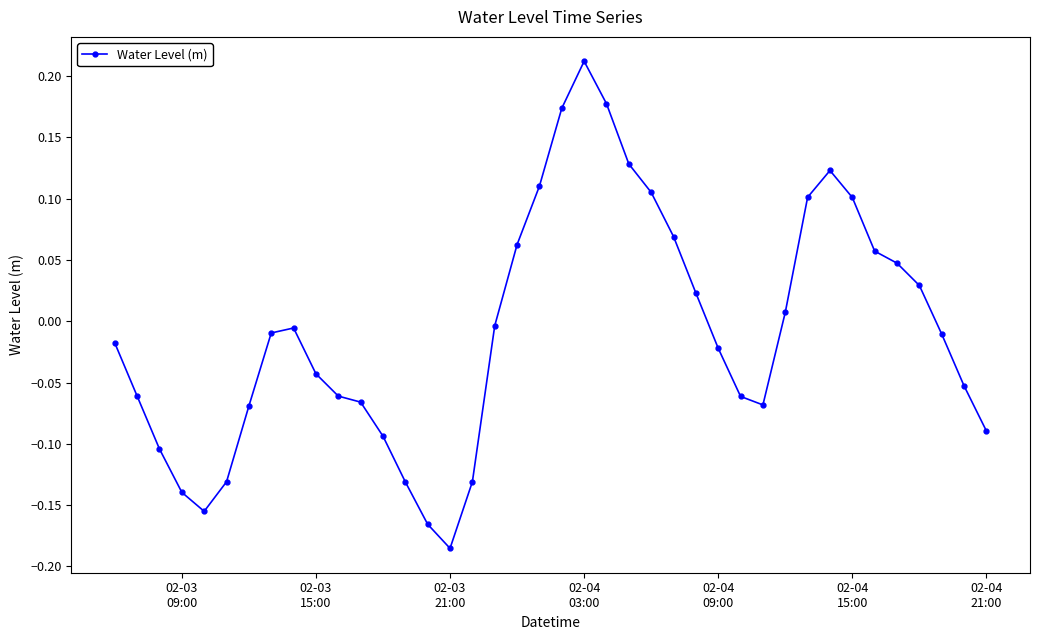

How many positive values are there?

16